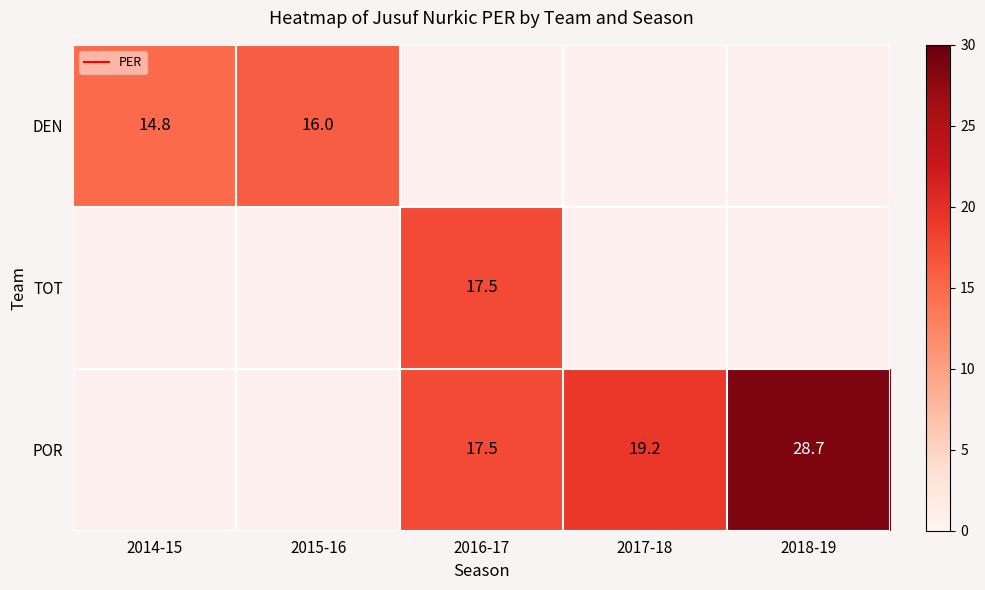

At how many categories does at least one series exceed 24?

1